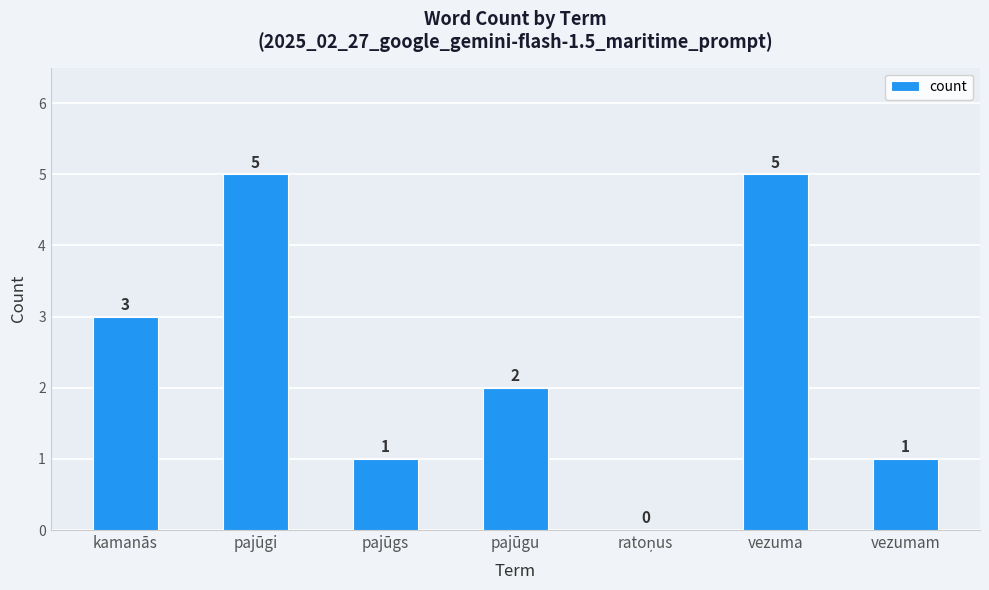

What is the greatest value displayed?

5